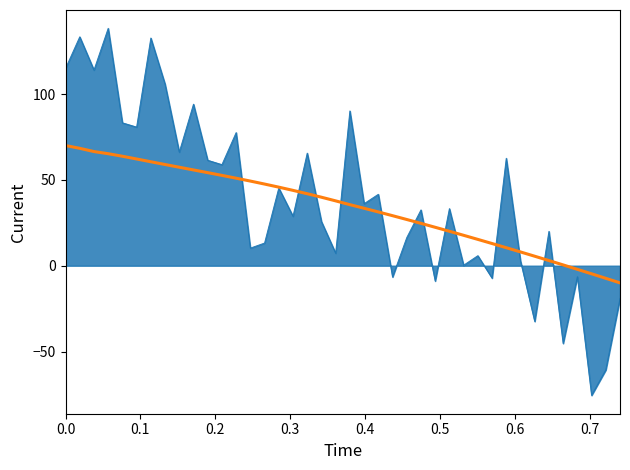

What is the minimum value shown in the chart?

-75.5